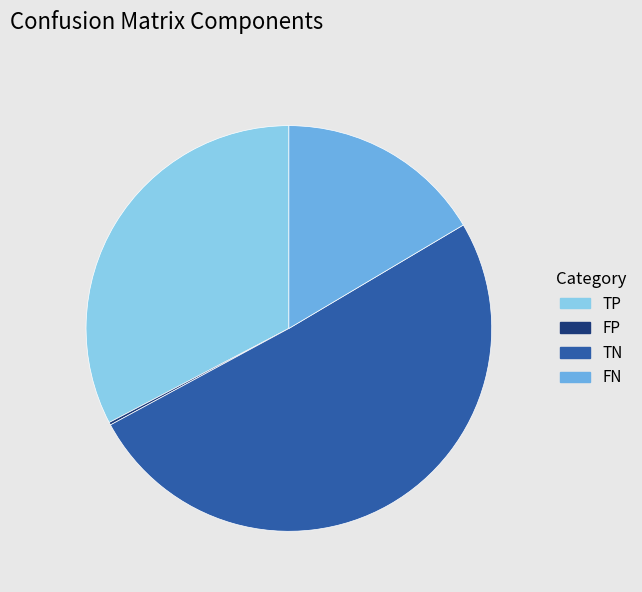

Combined, do FN and TP account for over 50%?

No